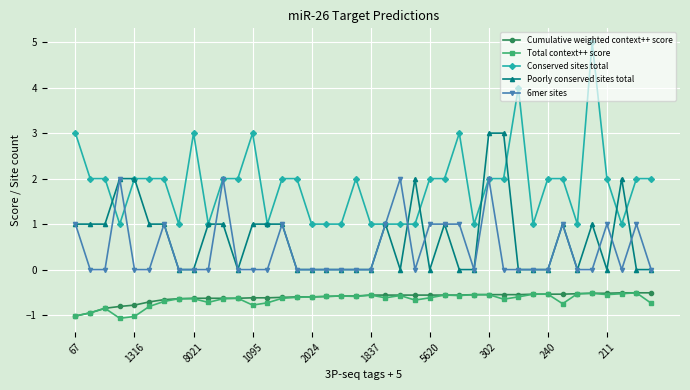

Count the 6mer sites values in the range 0 to 1.

36